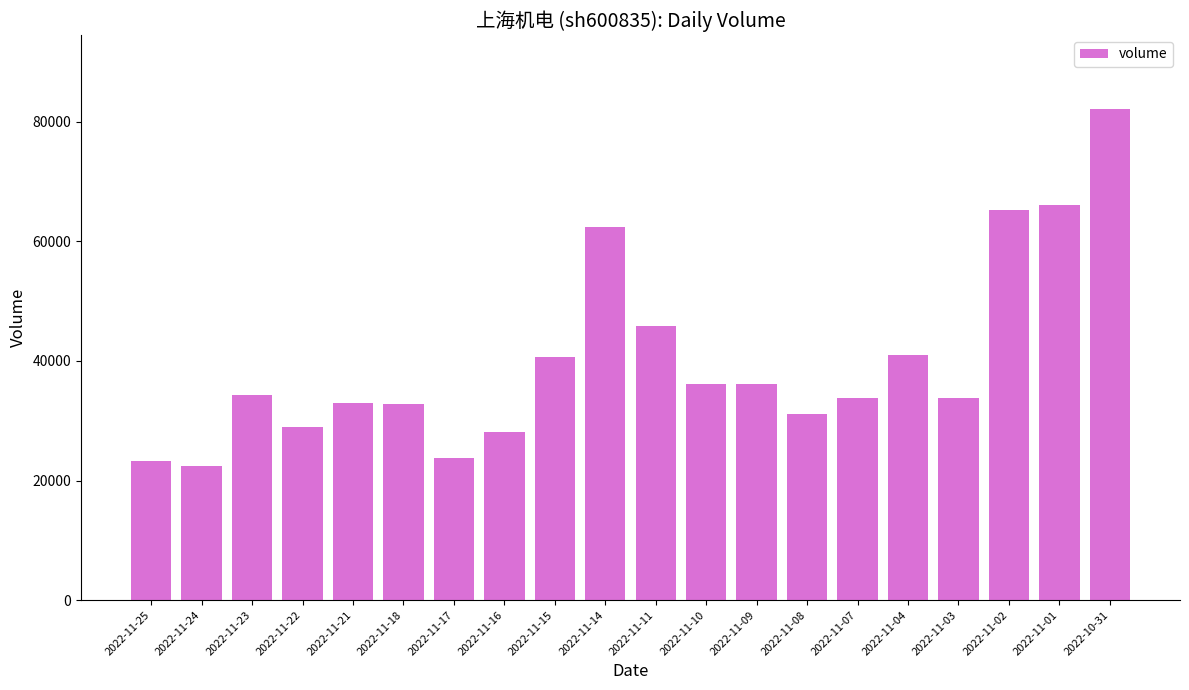

The value at 2022-11-01 is 66085. True or false?

True